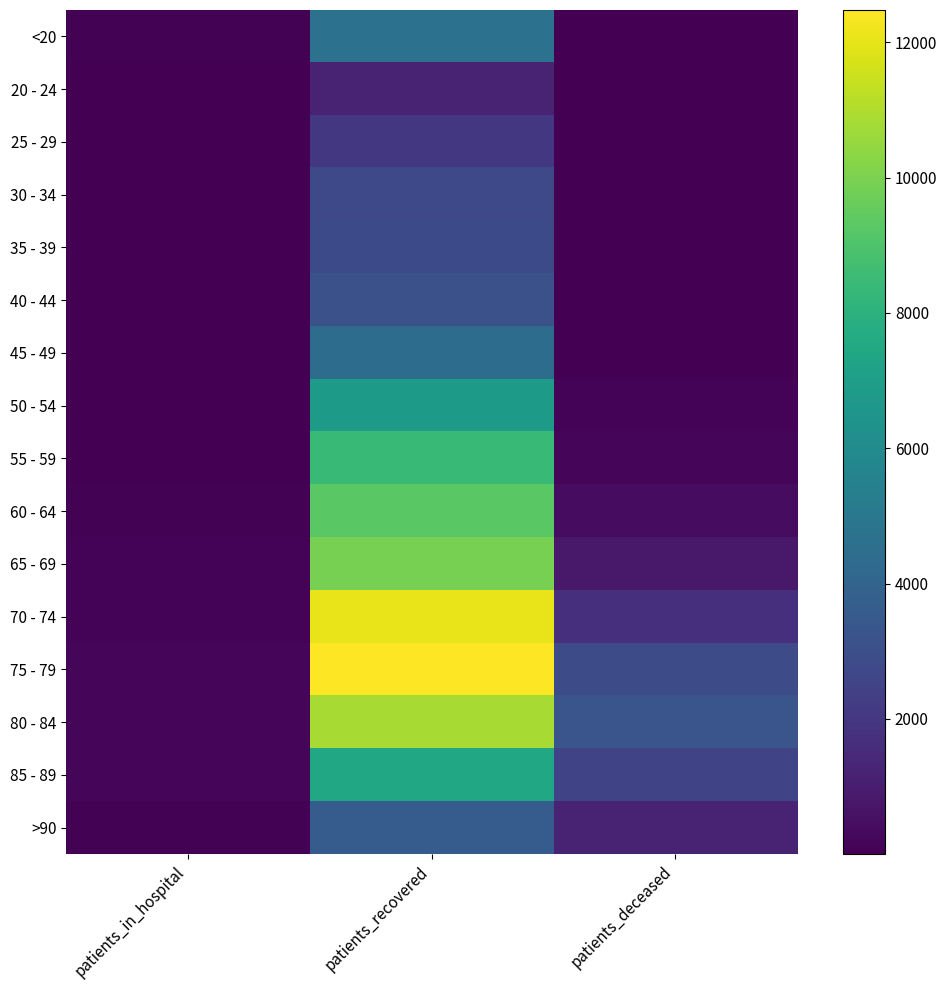

Reading left to right, list all the values displayed in this chart.

<20: patients_in_hospital=70	patients_recovered=4655	patients_deceased=18
20 - 24: patients_in_hospital=3	patients_recovered=1195	patients_deceased=4
25 - 29: patients_in_hospital=15	patients_recovered=2036	patients_deceased=3
30 - 34: patients_in_hospital=19	patients_recovered=2776	patients_deceased=17
35 - 39: patients_in_hospital=15	patients_recovered=2822	patients_deceased=18
40 - 44: patients_in_hospital=18	patients_recovered=3084	patients_deceased=24
45 - 49: patients_in_hospital=16	patients_recovered=4407	patients_deceased=48
50 - 54: patients_in_hospital=33	patients_recovered=6810	patients_deceased=126
55 - 59: patients_in_hospital=51	patients_recovered=8408	patients_deceased=228
60 - 64: patients_in_hospital=59	patients_recovered=9278	patients_deceased=426
65 - 69: patients_in_hospital=110	patients_recovered=9923	patients_deceased=853
70 - 74: patients_in_hospital=138	patients_recovered=12075	patients_deceased=1691
75 - 79: patients_in_hospital=186	patients_recovered=12477	patients_deceased=2857
80 - 84: patients_in_hospital=170	patients_recovered=10828	patients_deceased=3277
85 - 89: patients_in_hospital=158	patients_recovered=7464	patients_deceased=2559
>90: patients_in_hospital=66	patients_recovered=3630	patients_deceased=1229